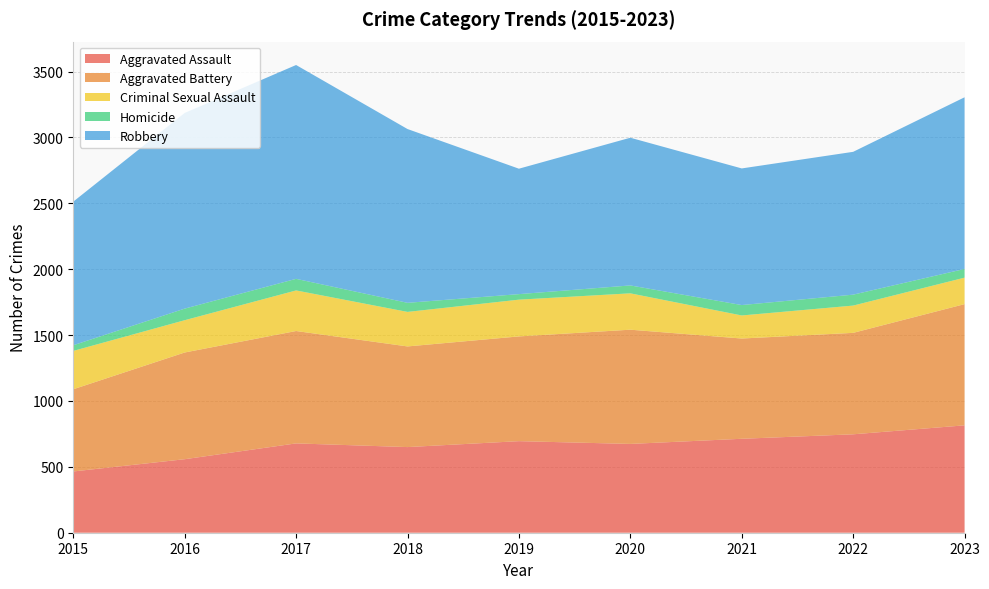

Reading left to right, extract all data points from this chart.

Aggravated Assault: 465	558	678	650	695	674	713	747	815
Aggravated Battery: 624	810	853	764	795	867	761	770	920
Criminal Sexual Assault: 291	245	308	262	279	276	175	207	201
Homicide: 43	88	88	69	42	60	79	83	66
Robbery: 1090	1485	1623	1319	952	1121	1037	1084	1303